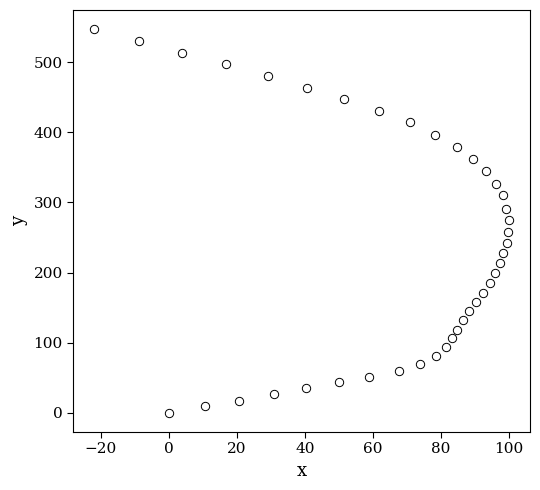

What is the range of Y values (max minus min)?

547.0